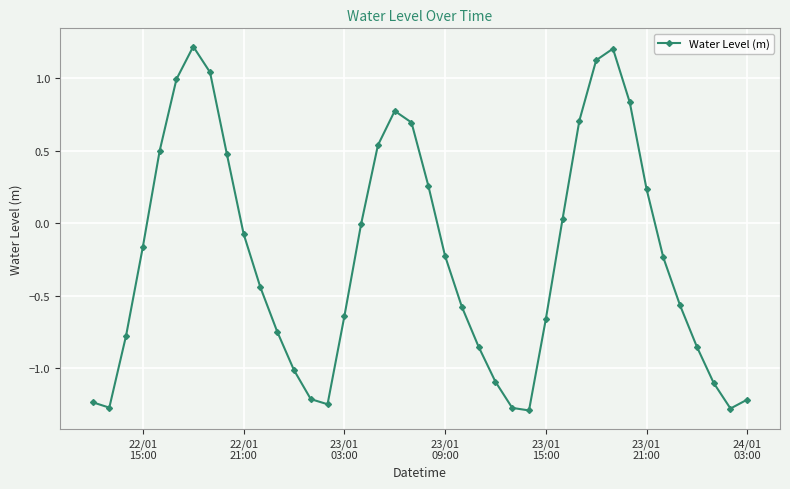

What is the maximum value shown in the chart?

1.2